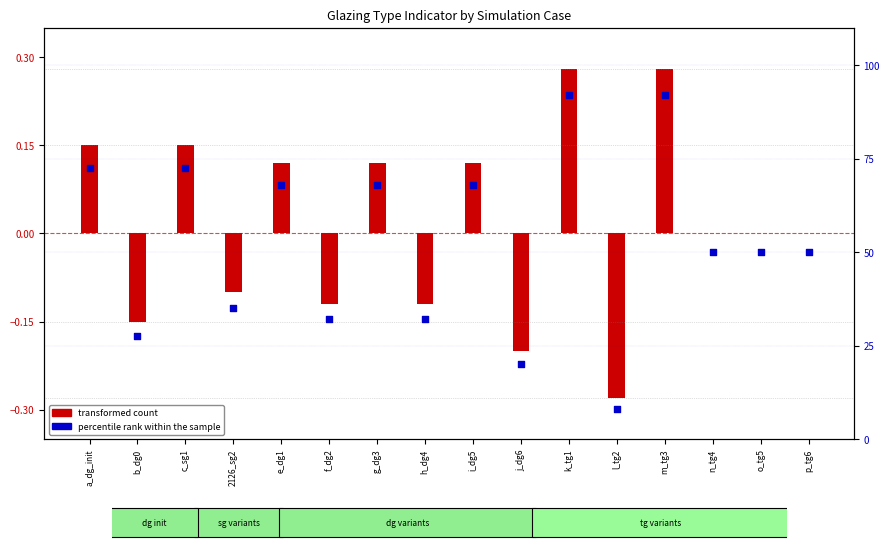

What is the ratio of the value at k_tg1 to the value at g_dg3?

1.4